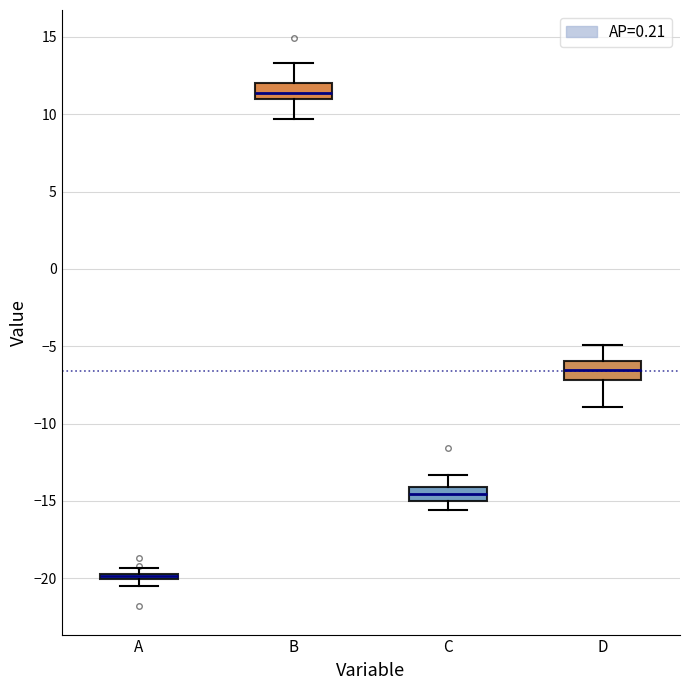

Where is the lower edge of the box for C on the y-axis? The values are not printed on the chart, so give them approximately, as read against the axis.

-15.0